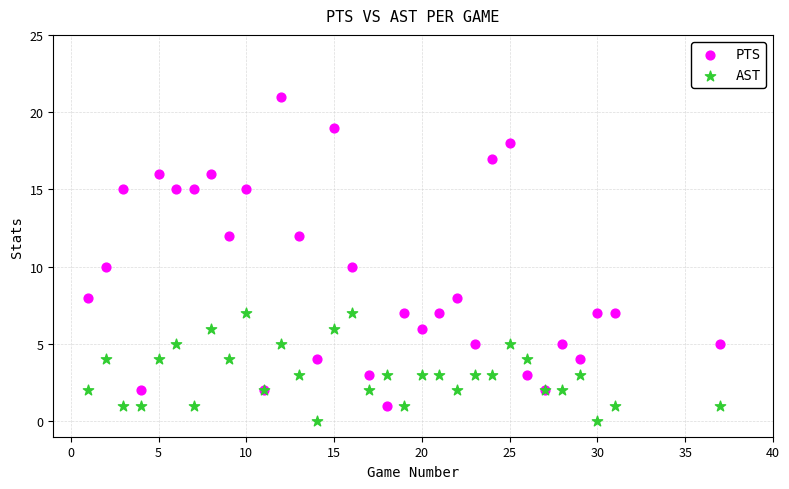

What is the X range (max minus min) for the scatter plot?

36